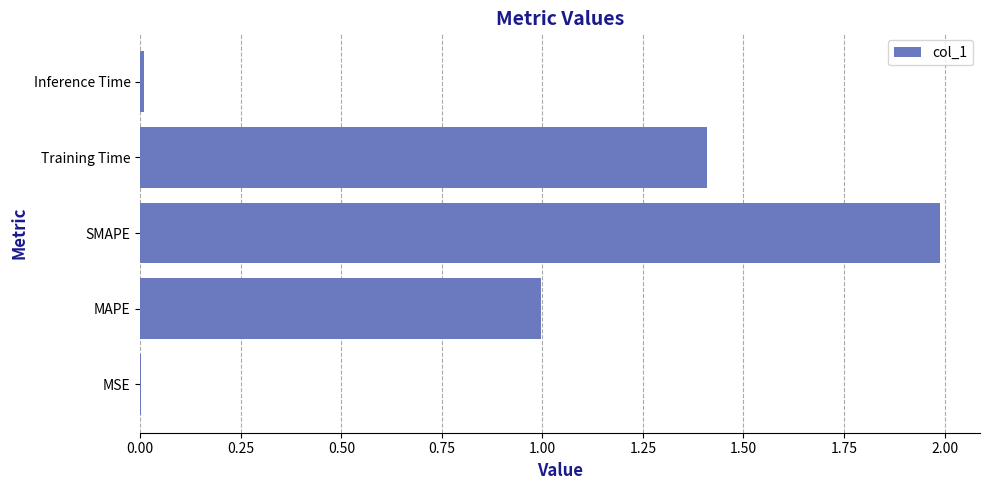

Which category has the highest value across all series?

SMAPE